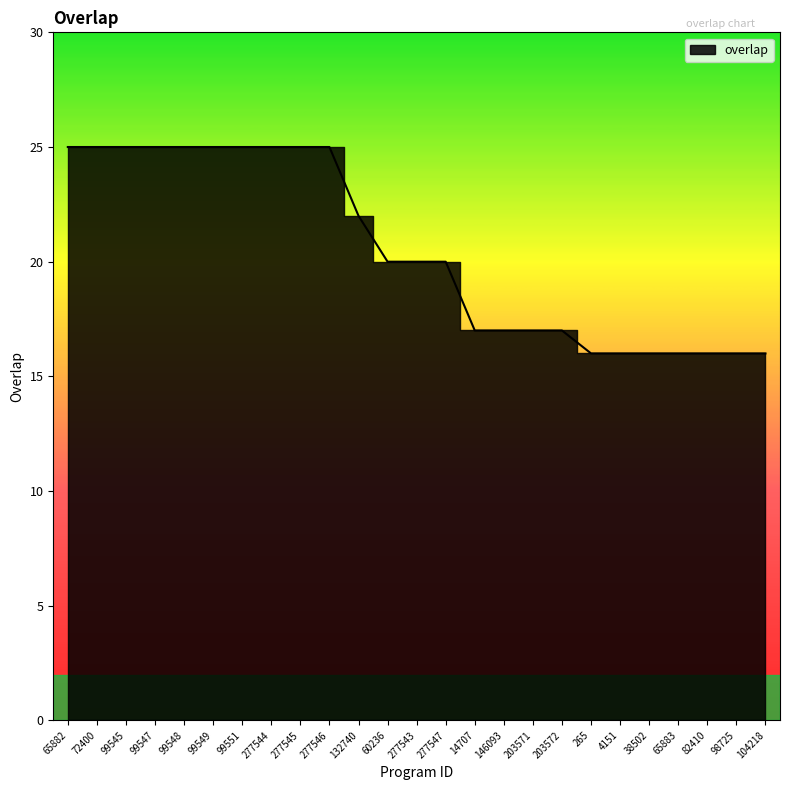

True or false: there are more than 0 points higher than both neighbors.

False